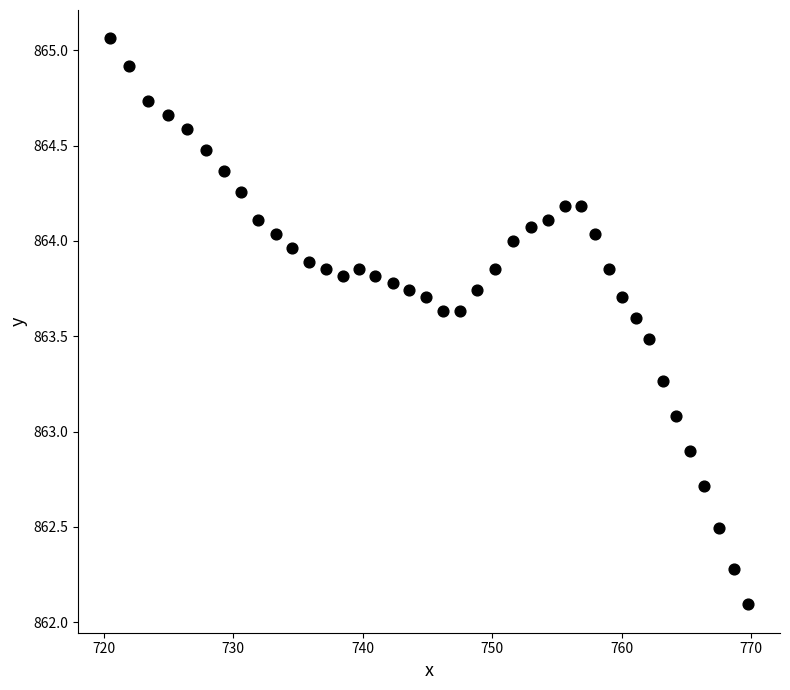

What is the range of Y values (max minus min)?

3.0